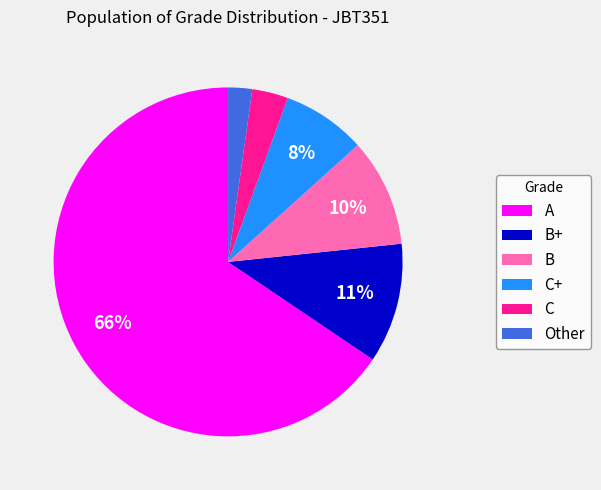

Is there a majority slice in this chart?

Yes